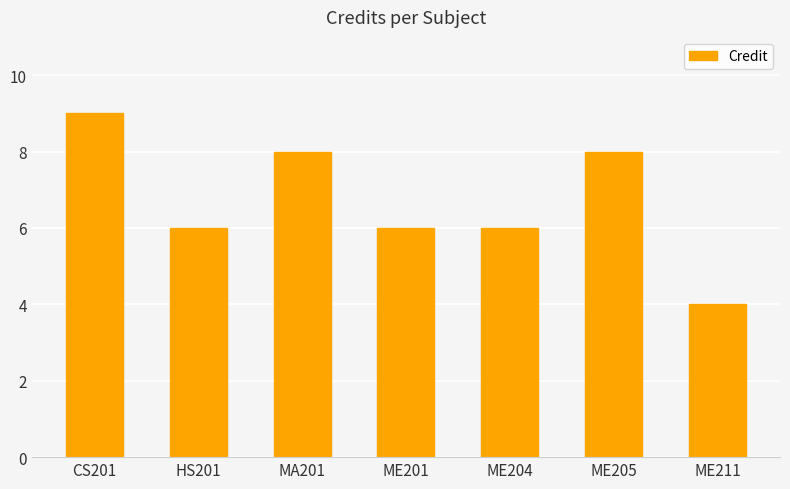

What is the minimum value shown in the chart?

4